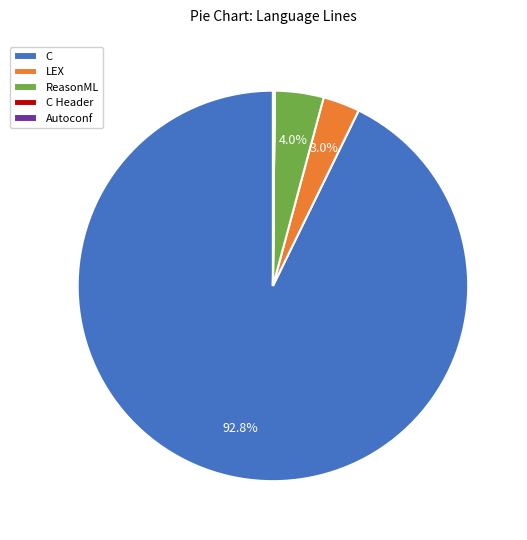

Do LEX and ReasonML together represent more than half of the pie?

No